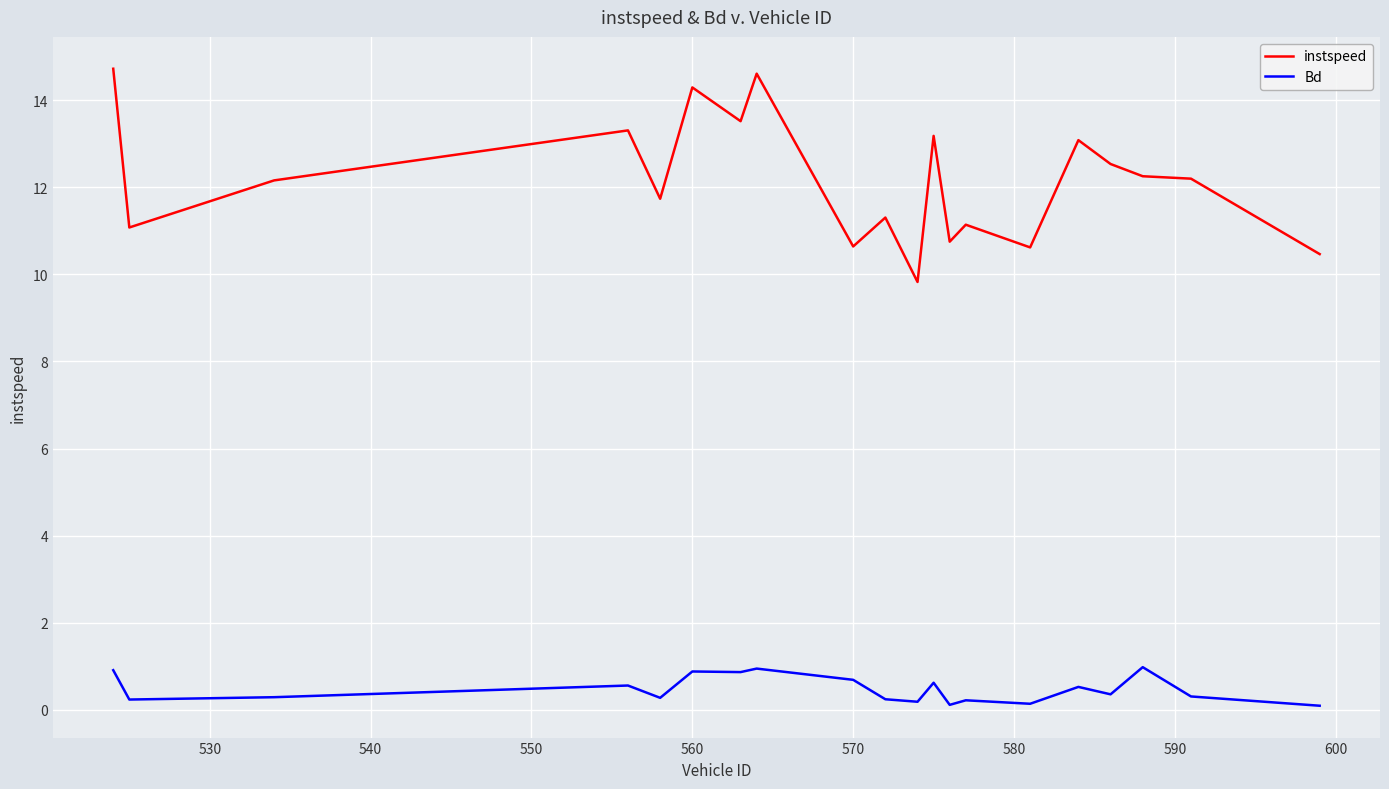

Which series has the largest total across all categories?

instspeed